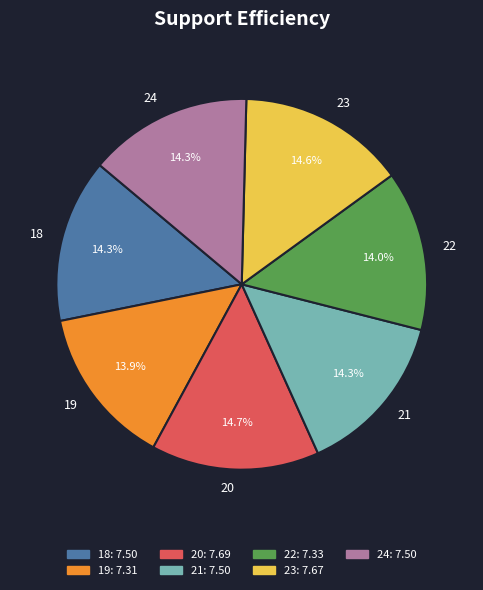

What percentage do 24 and 19 together represent?

28.2%